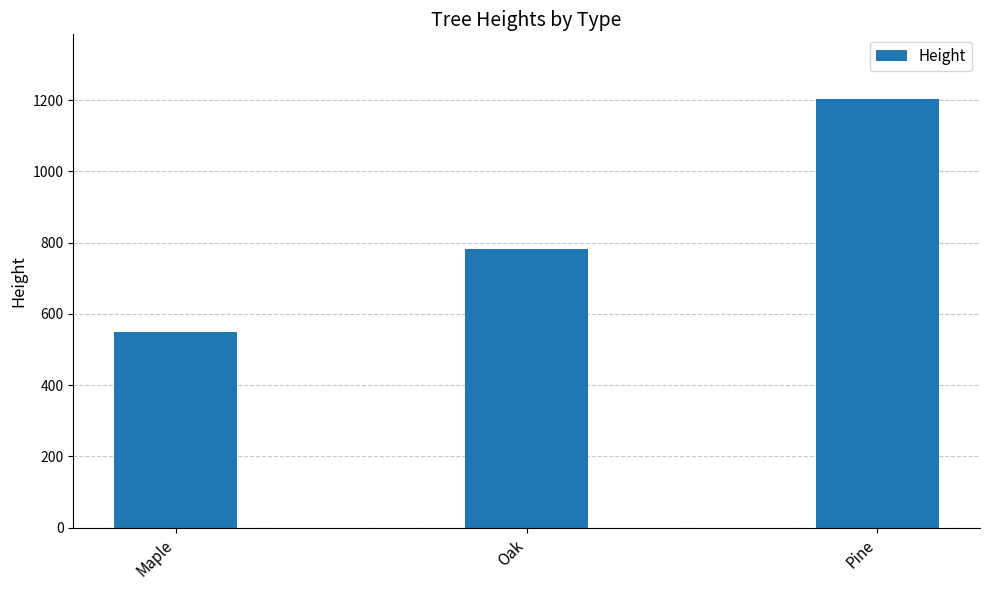

What is the difference between the maximum and minimum values?

655